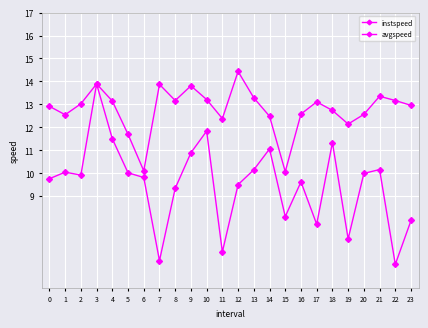

Where does the instspeed series first go above 13?

2